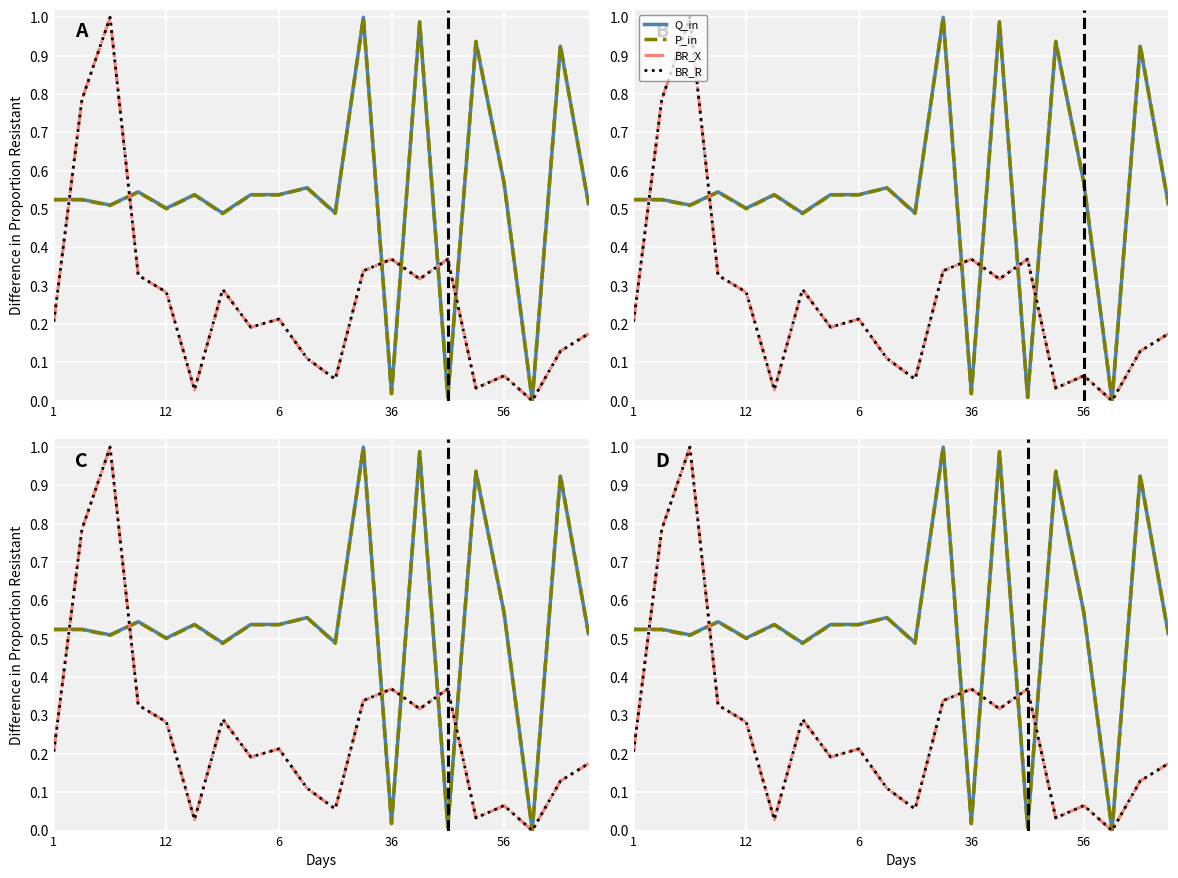

Rank the categories by BR_R value from lowest to highest.

17, 5, 15, 10, 16, 9, 18, 19, 7, 1, 8, 56, 6, 13, 36, 11, 12, 14, 12, 6